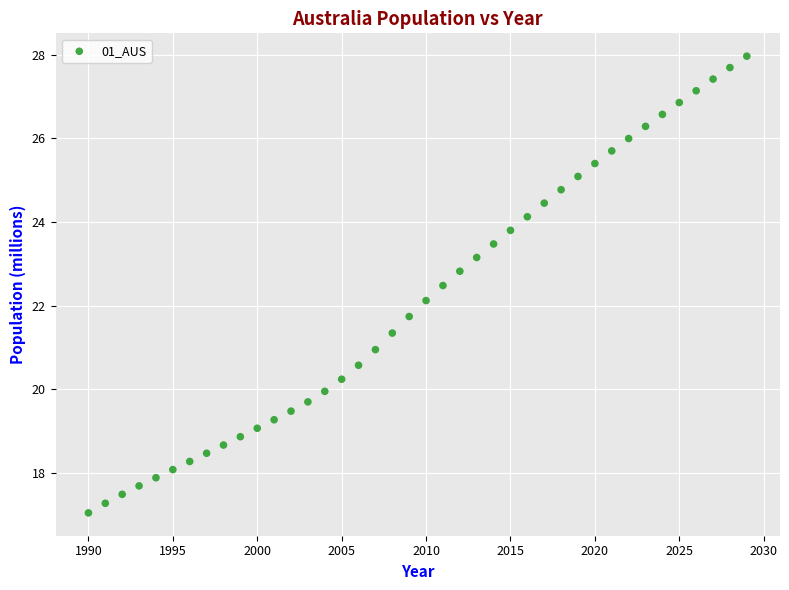

What is the range of X values (max minus min)?

39.0